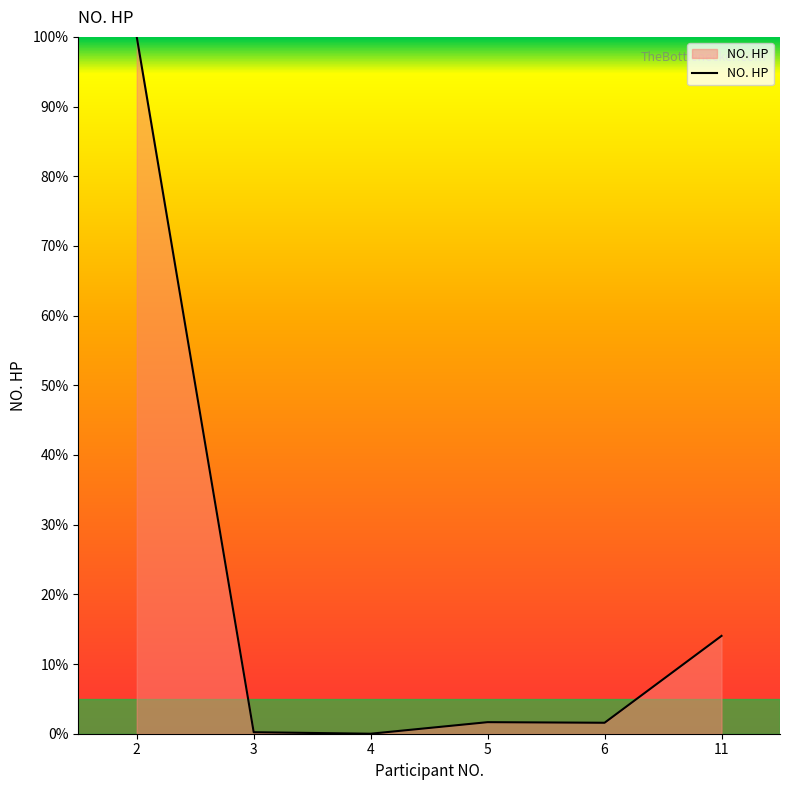

What is the greatest value displayed?

100.0